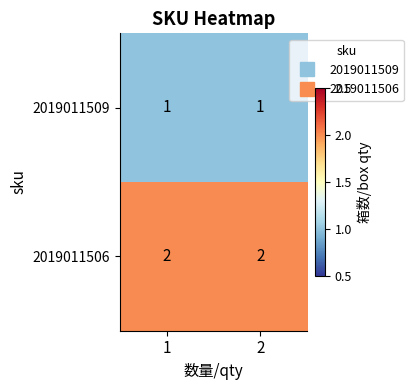

What is the sum of all 2019011506 values?

4